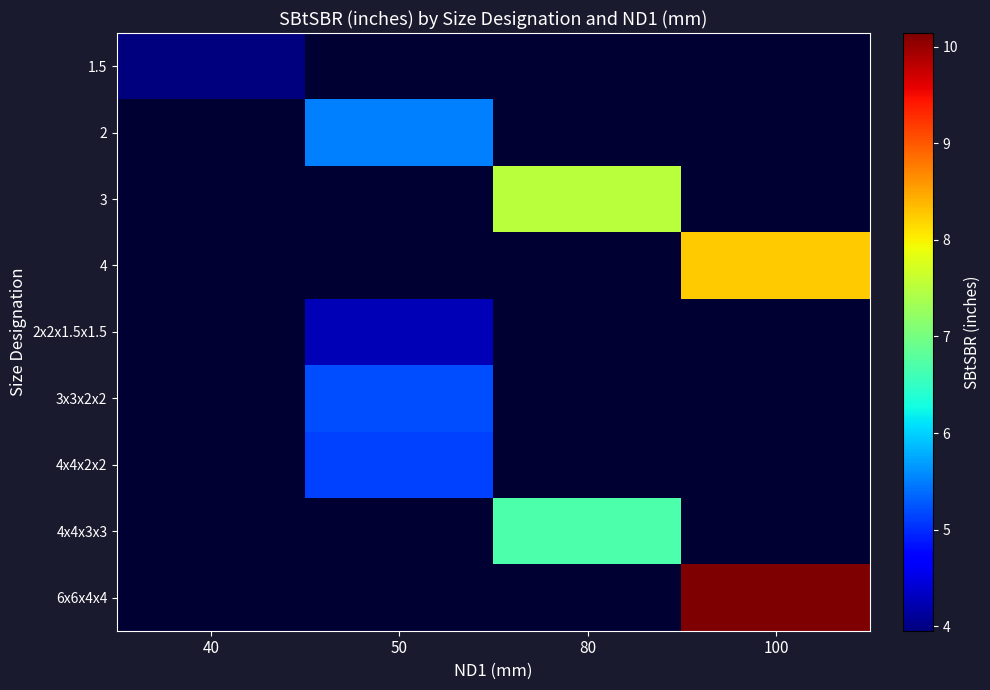

At how many categories does at least one series exceed 7?

2